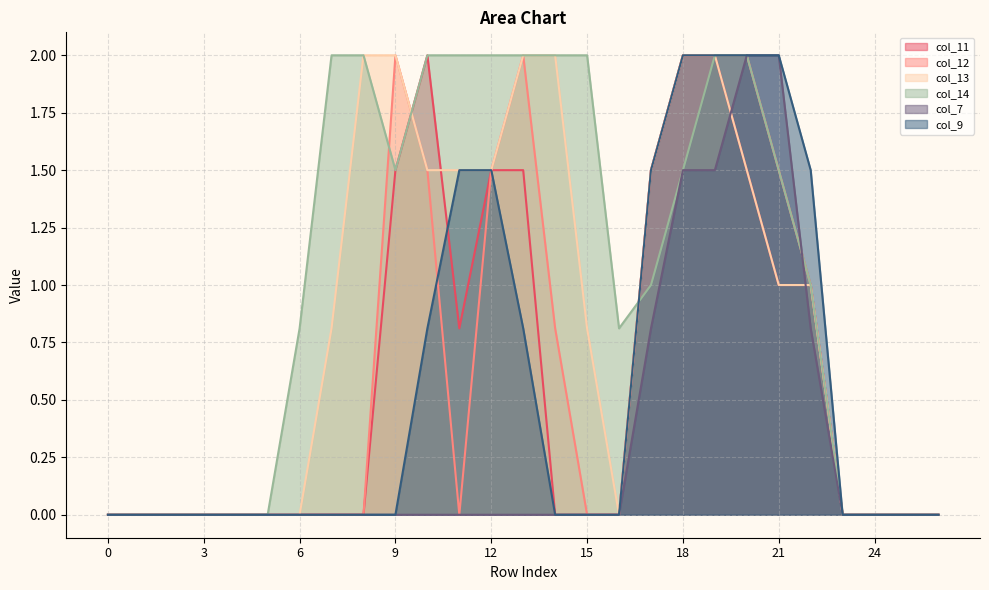

What is the difference between the highest and lowest values at 9?

2.0